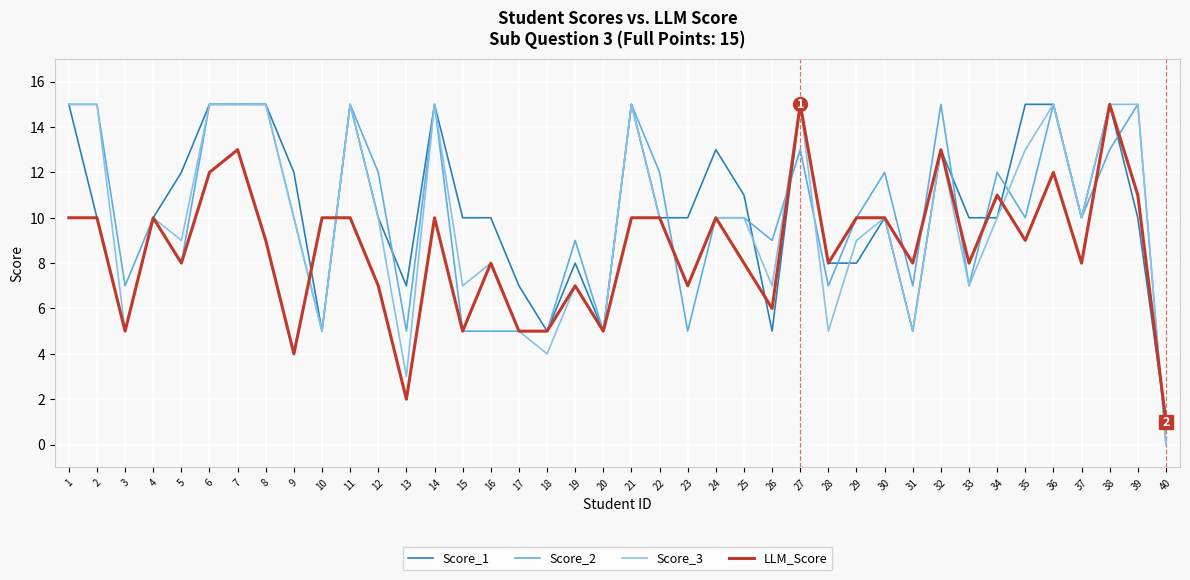

What is the sum of the Score_3 values at 36 and 15?

22